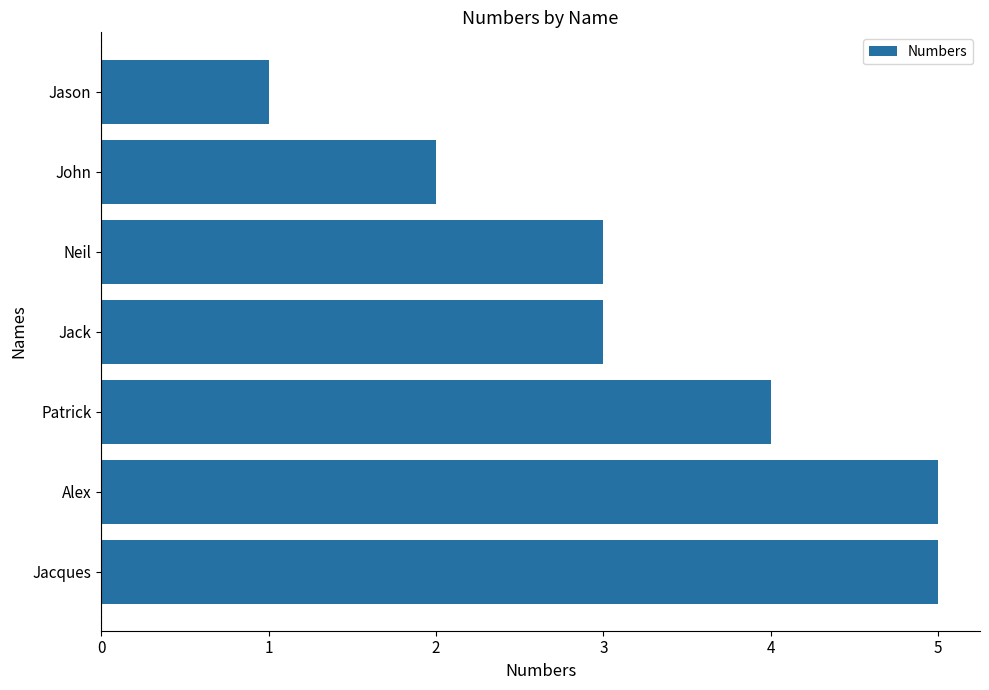

Reading bottom to top, transcribe all the data shown in this chart.

Jacques=5	Alex=5	Patrick=4	Jack=3	Neil=3	John=2	Jason=1